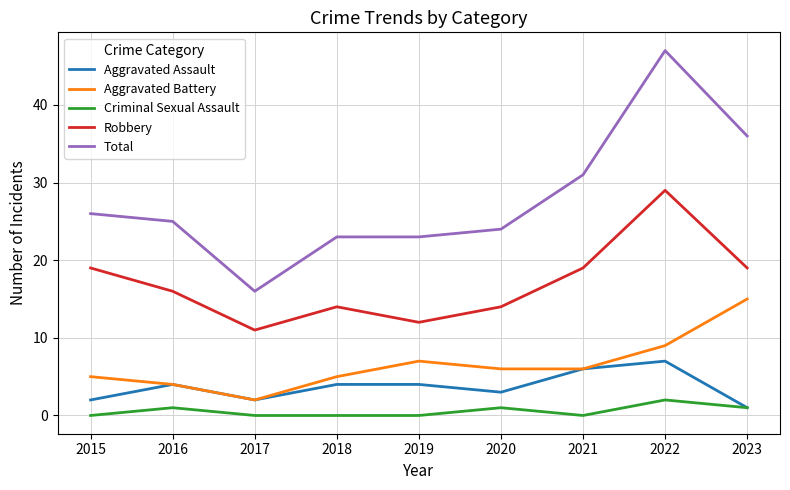

The value of Robbery at 2018 is 14. True or false?

True